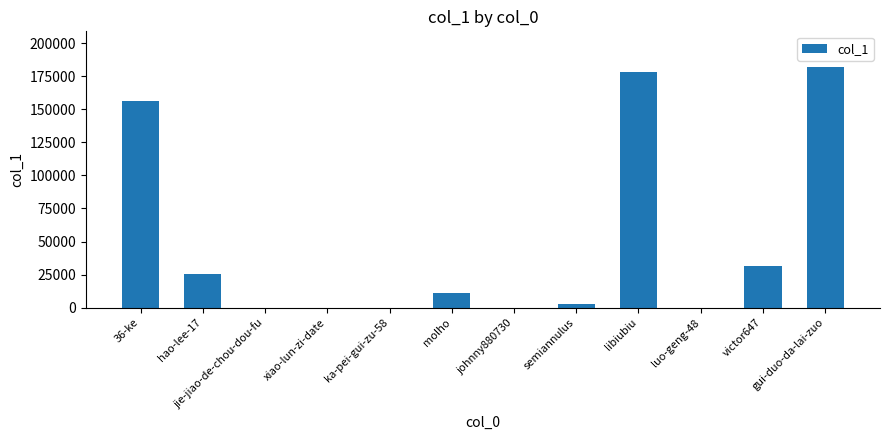

What is the change in value from hao-lee-17 to gui-duo-da-lai-zuo?

+156268